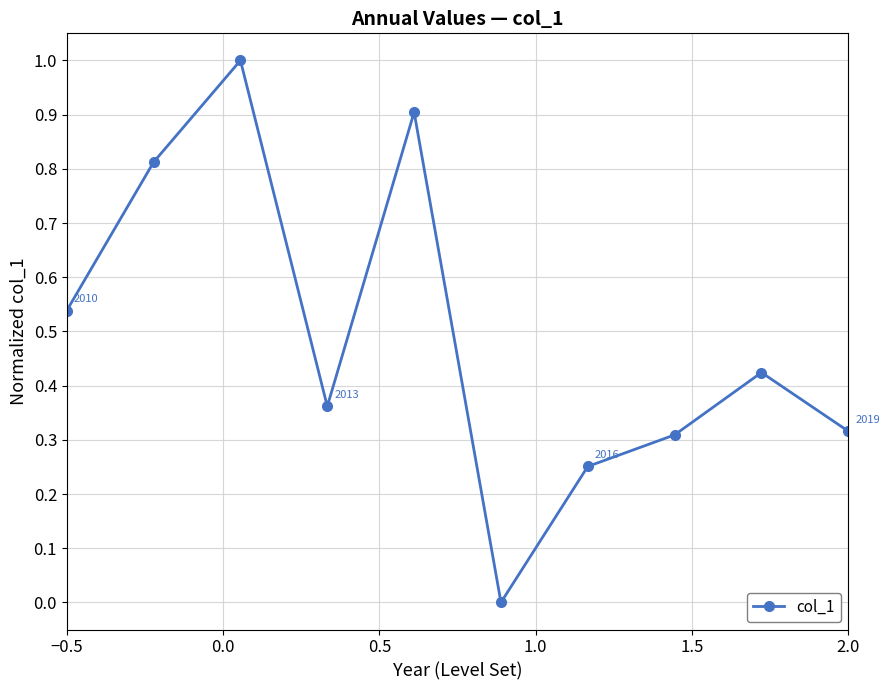

What is the maximum value shown in the chart?

1.0